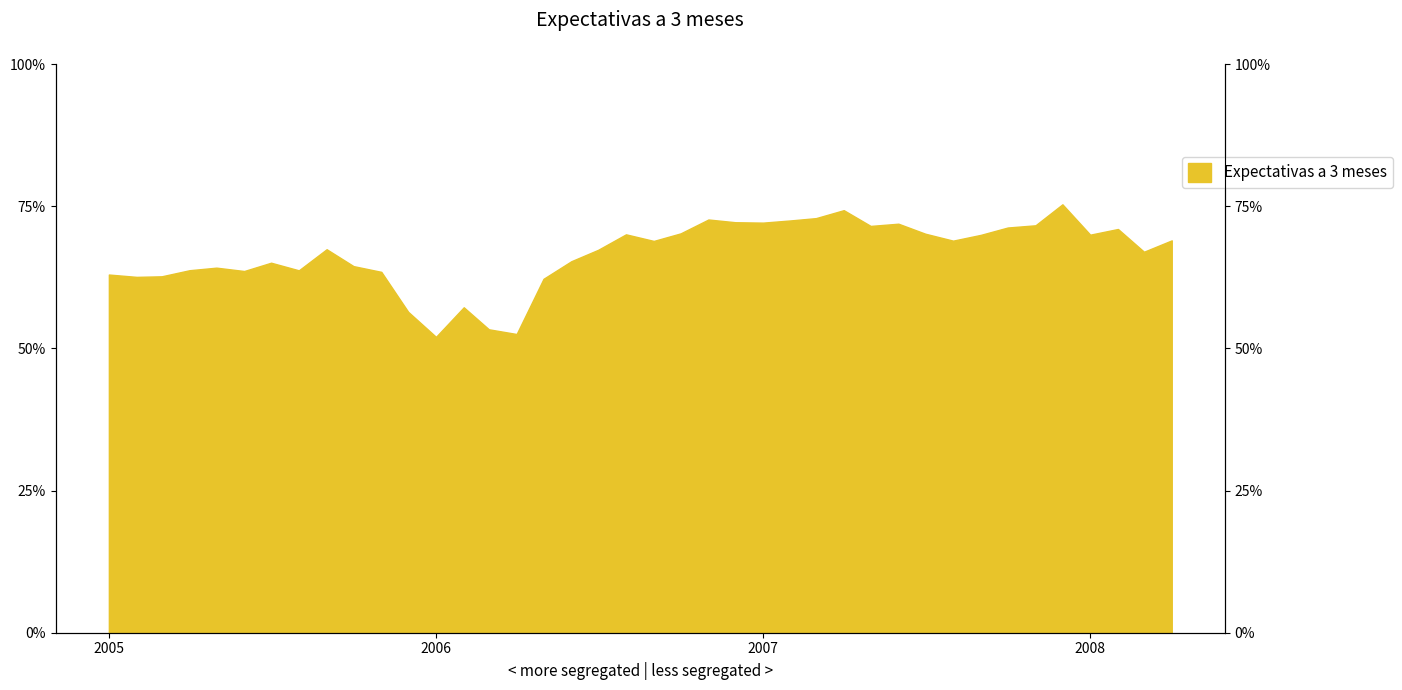

Reading left to right, list all the values displayed in this chart.

63.0	62.6	62.7	63.8	64.2	63.6	65.1	63.7	67.4	64.5	63.5	56.4	52.0	57.2	53.4	52.5	62.2	65.3	67.3	70.1	68.9	70.2	72.7	72.2	72.1	72.5	72.9	74.3	71.5	71.9	70.2	69.0	70.0	71.3	71.7	75.3	70.0	71.0	67.0	69.0